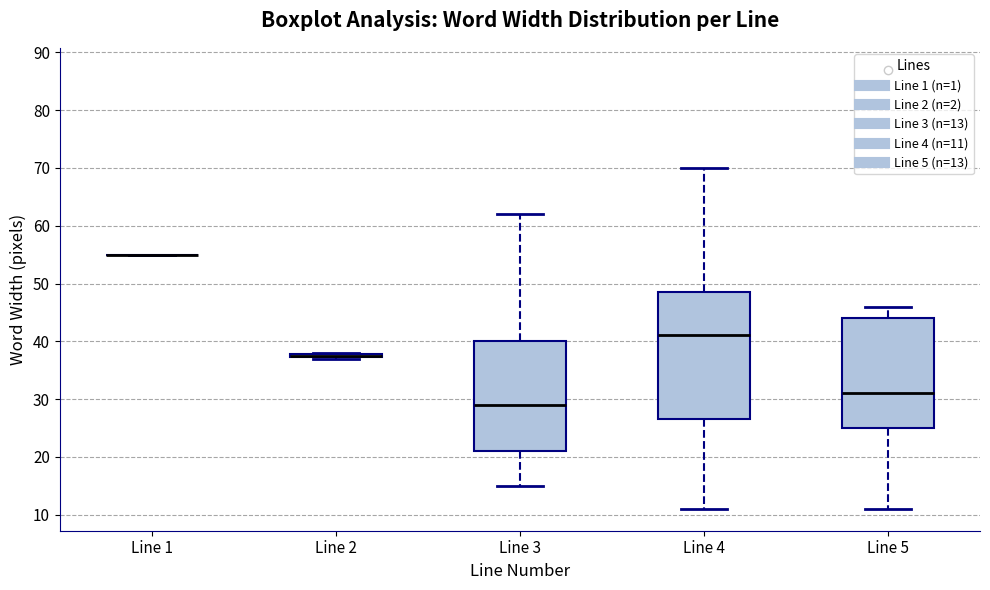

Reading left to right, transcribe this box plot: for each box, give where its median line is, the range the box spans, and where its two whiskers end, as read against the y-axis. The values are not printed on the chart, so give them approximately, as read against the axis.

Line 1: box collapsed to a line at 55, whiskers 55 to 55
Line 2: box collapsed to a line at 38, whiskers 37 to 38
Line 3: median 29, box 21 to 40, whiskers 15 to 62
Line 4: median 41, box 27 to 49, whiskers 11 to 70
Line 5: median 31, box 25 to 44, whiskers 11 to 46